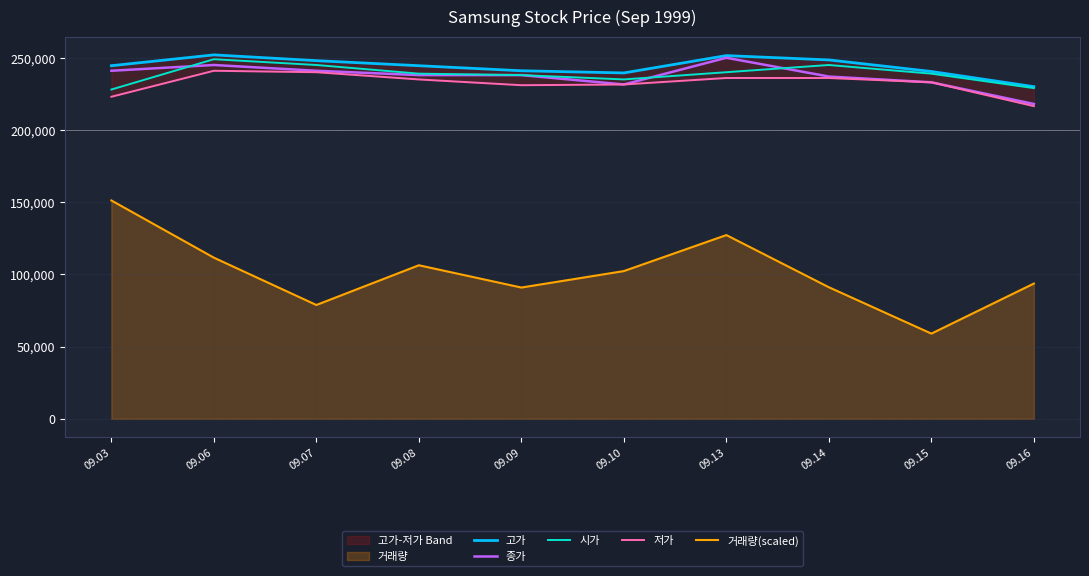

At how many categories does at least one series exceed 157070?

10